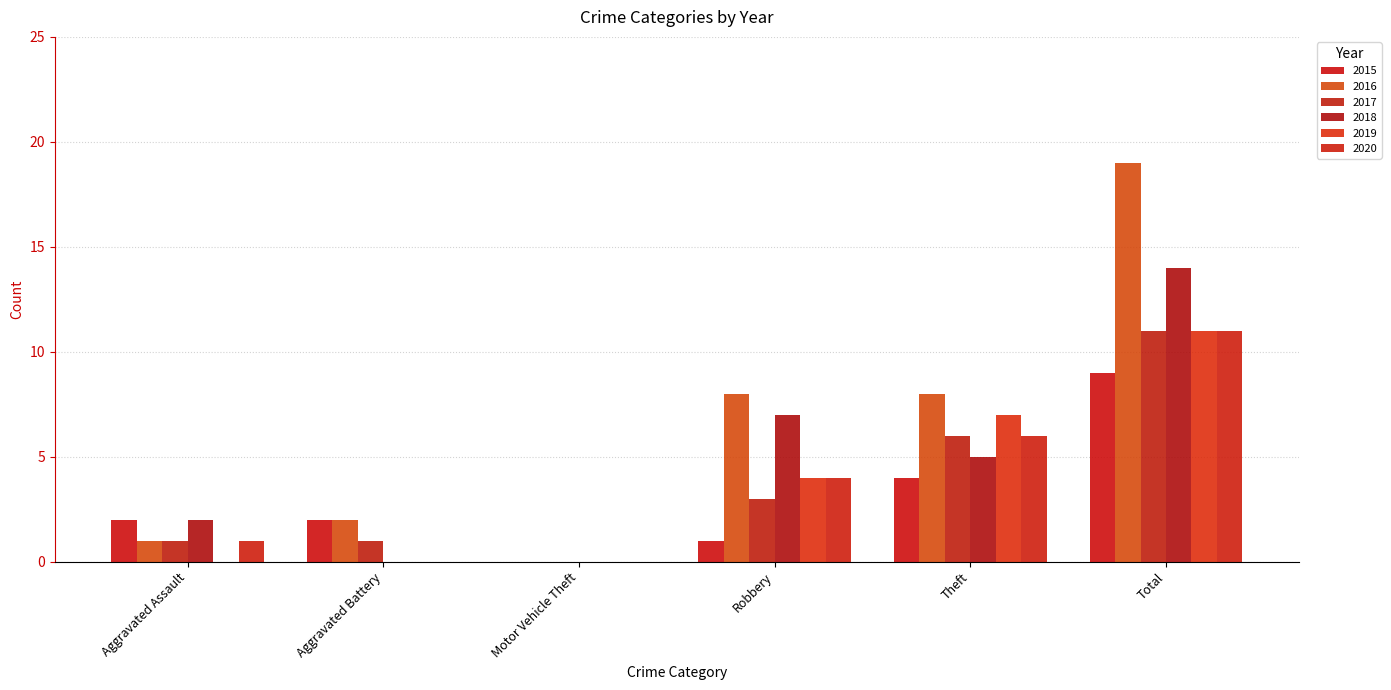

Count the number of categories in the chart.

6